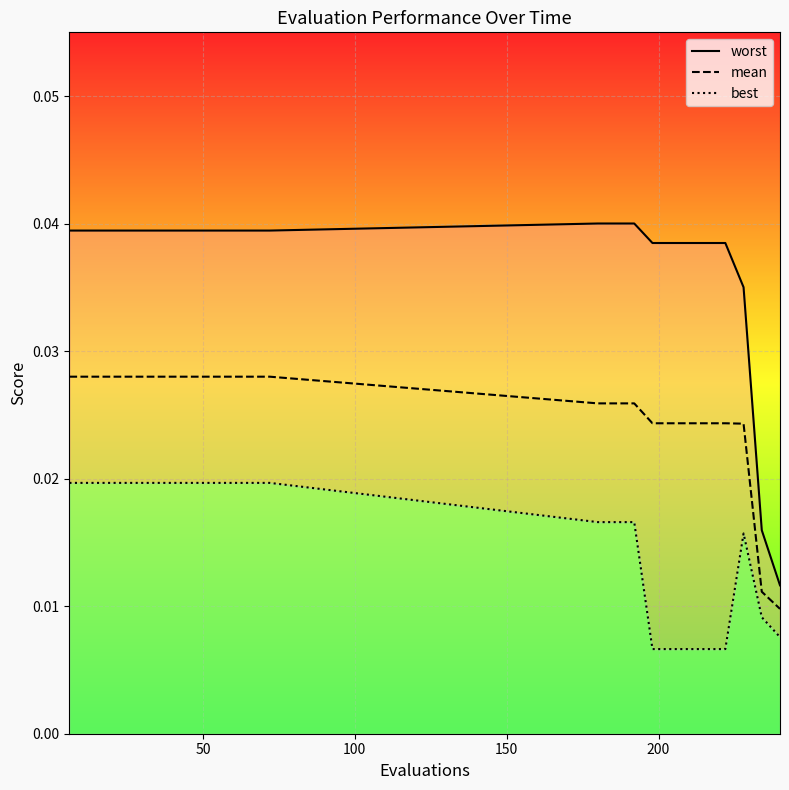

Rank the series by their maximum value, from lowest to highest.

best, mean, worst